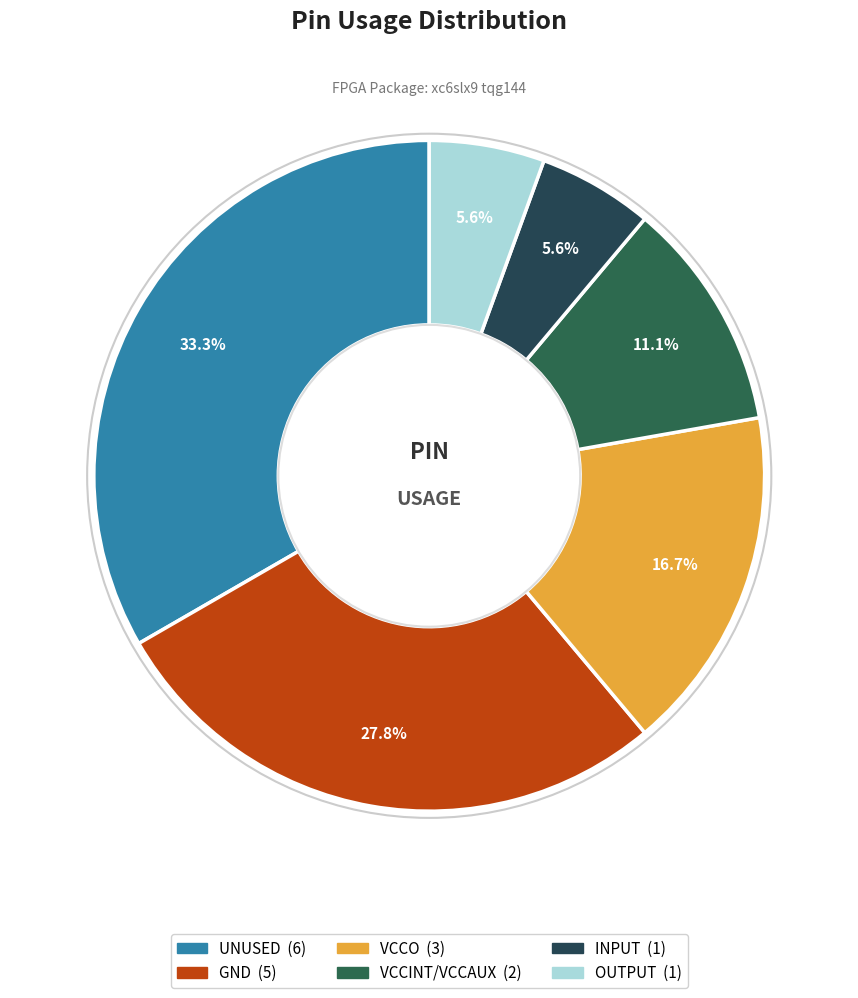

What percentage is the OUTPUT slice, to the nearest percent?

6%